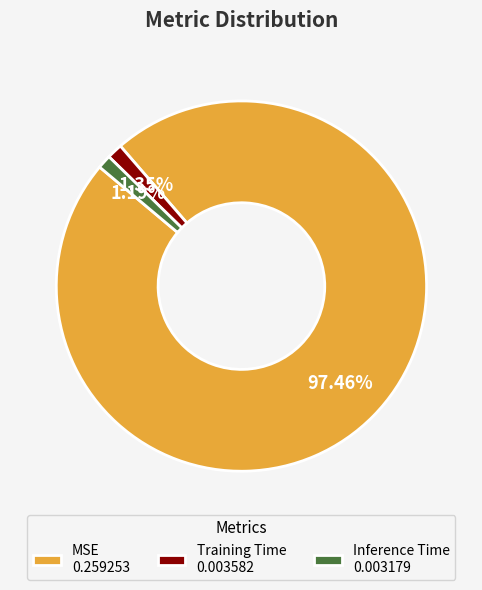

Which has a higher value, Inference Time 0.003179 or MSE 0.259253?

MSE 0.259253